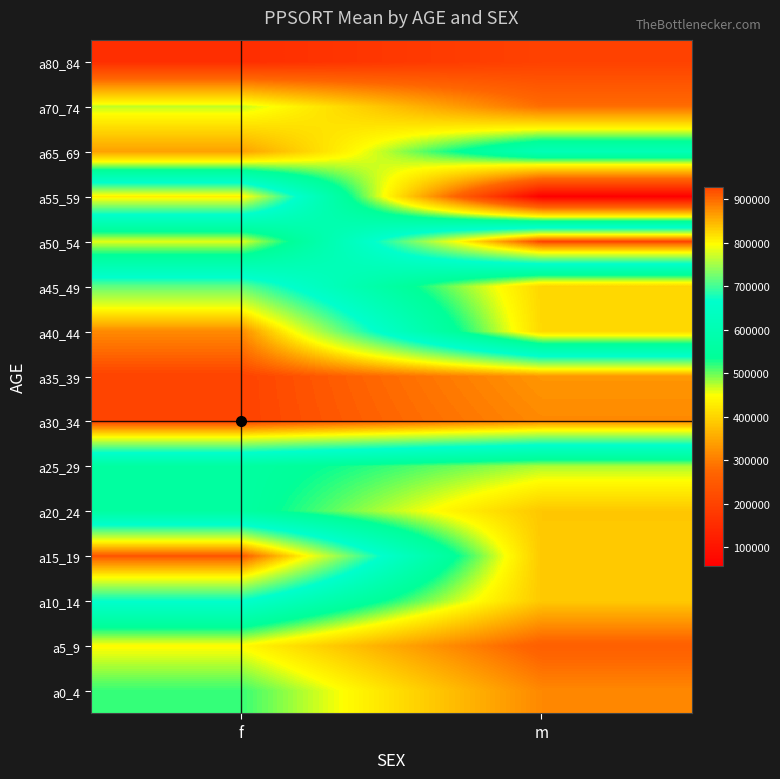

Reading left to right, transcribe all the data shown in this chart.

a0_4: f=517500	m=314199
a5_9: f=445698	m=260215
a10_14: f=668097	m=387738
a15_19: f=915408	m=387738
a20_24: f=556385	m=386085
a25_29: f=556385	m=477686
a30_34: f=929335	m=879059
a35_39: f=929335	m=870407
a40_44: f=878072	m=405600
a45_49: f=716308	m=403502
a50_54: f=458720	m=928299
a55_59: f=808320	m=55259
a65_69: f=342545	m=611693
a70_74: f=469083	m=284624
a80_84: f=155043	m=196971